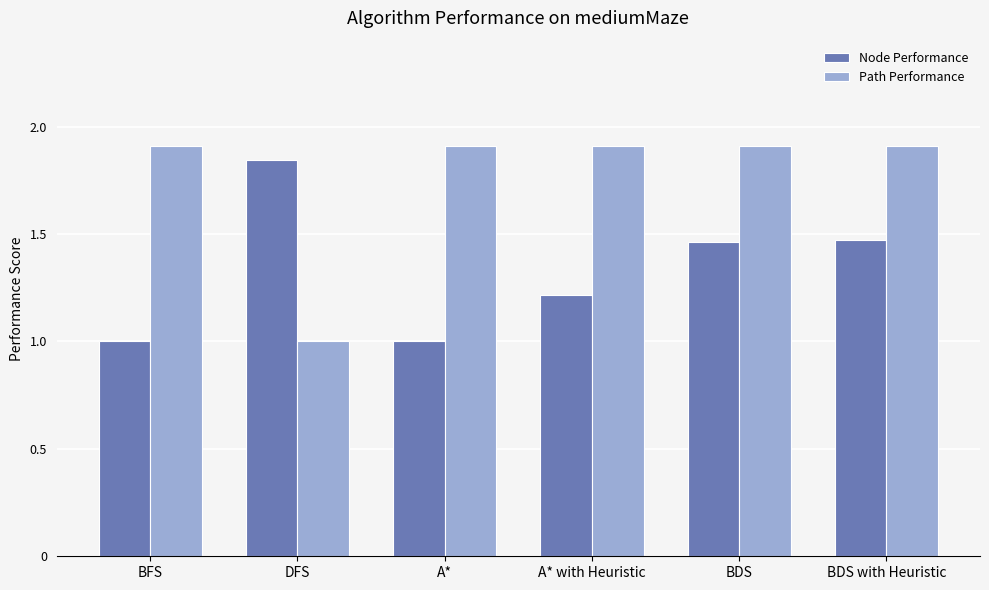

Rank the series at A* from lowest to highest value.

Node Performance, Path Performance